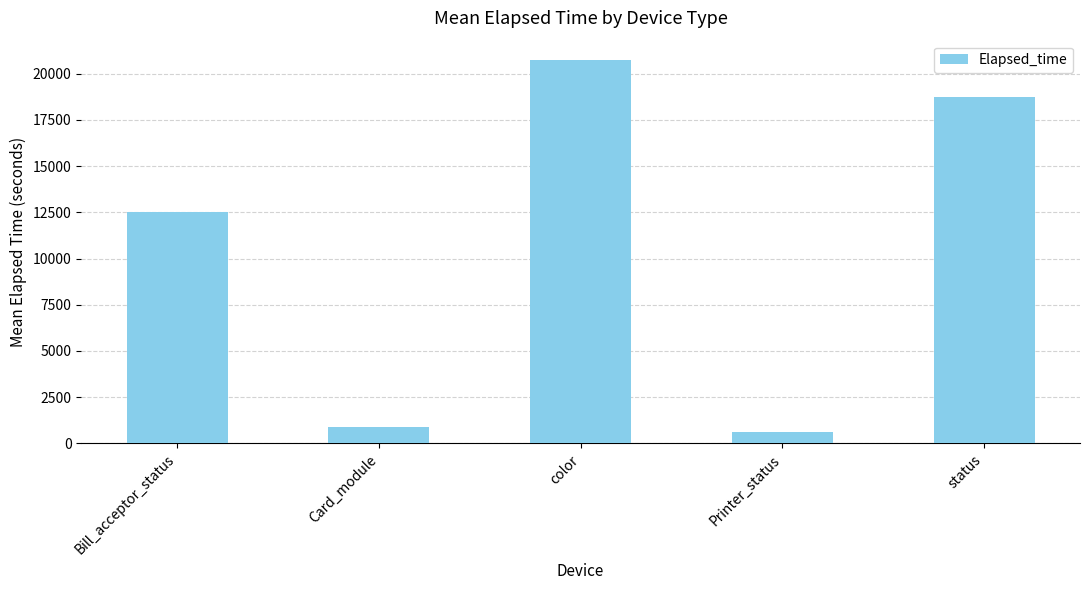

Does the chart contain any negative values?

No